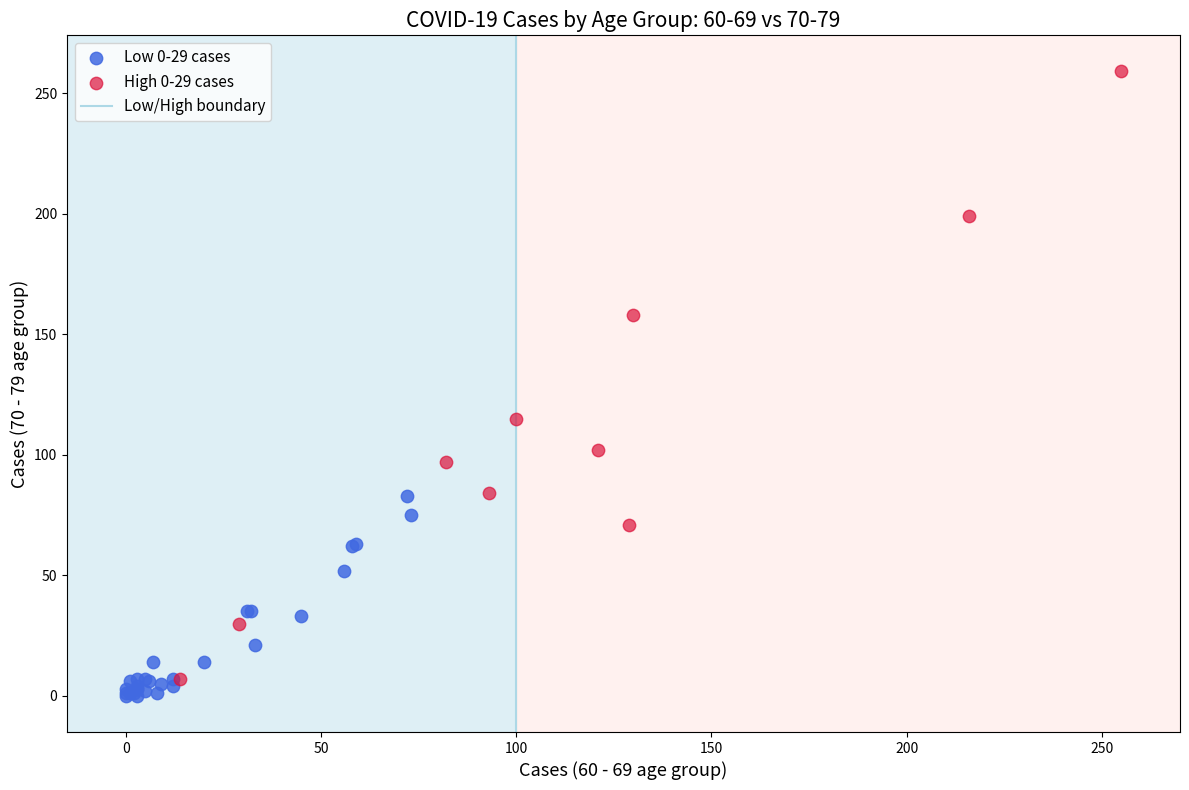

Which series reaches the maximum Y coordinate?

High 0-29 cases